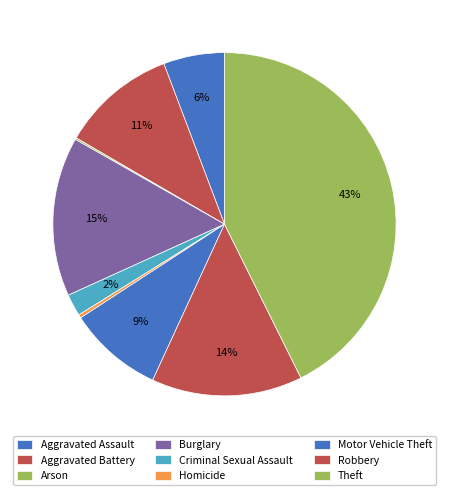

To the nearest percent, what is the average slice percentage?

11%